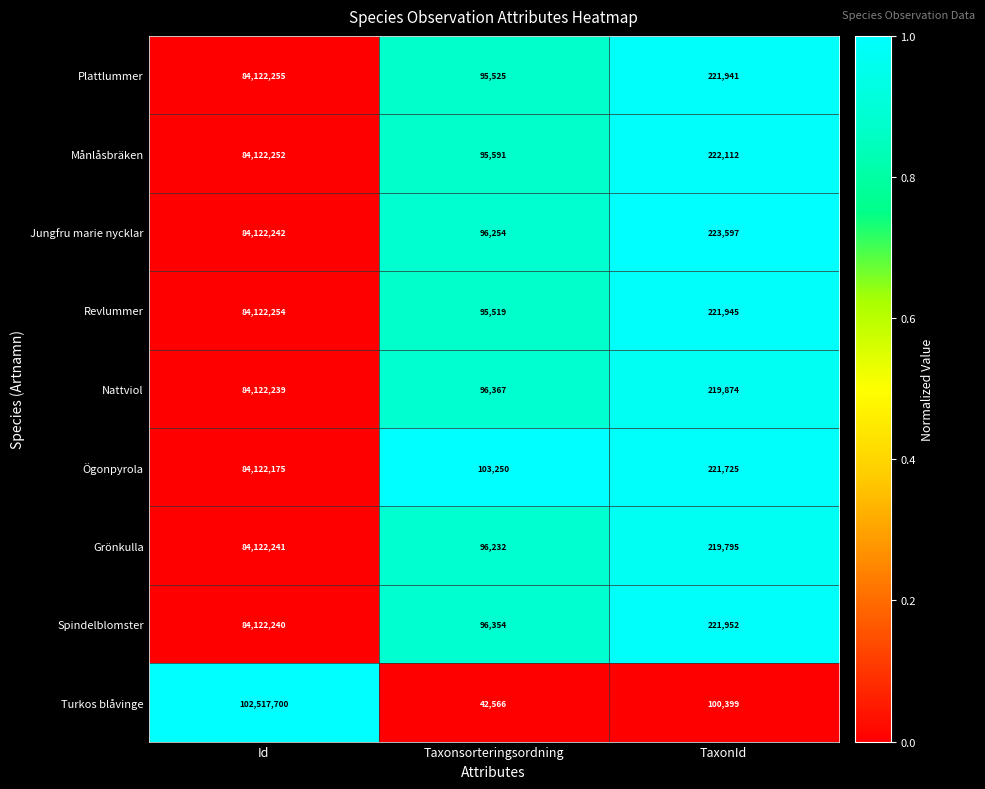

Reading left to right, list all the values displayed in this chart.

Plattlummer: 84122255	95525	221941
Månlåsbräken: 84122252	95591	222112
Jungfru marie nycklar: 84122242	96254	223597
Revlummer: 84122254	95519	221945
Nattviol: 84122239	96367	219874
Ögonpyrola: 84122175	103250	221725
Grönkulla: 84122241	96232	219795
Spindelblomster: 84122240	96354	221952
Turkos blåvinge: 102517700	42566	100399